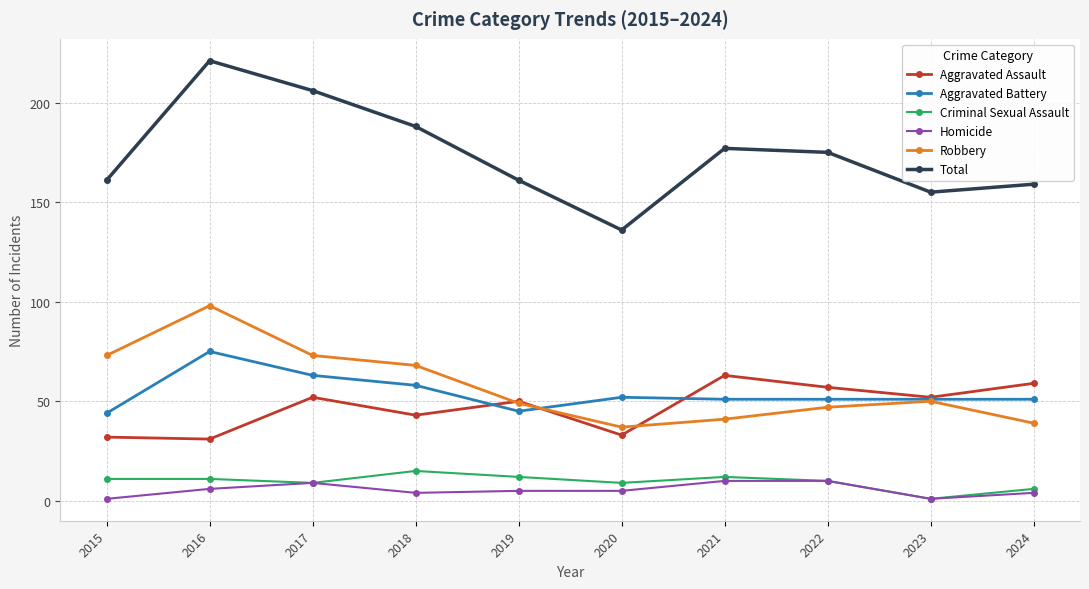

Read the Total value at 2019.

161